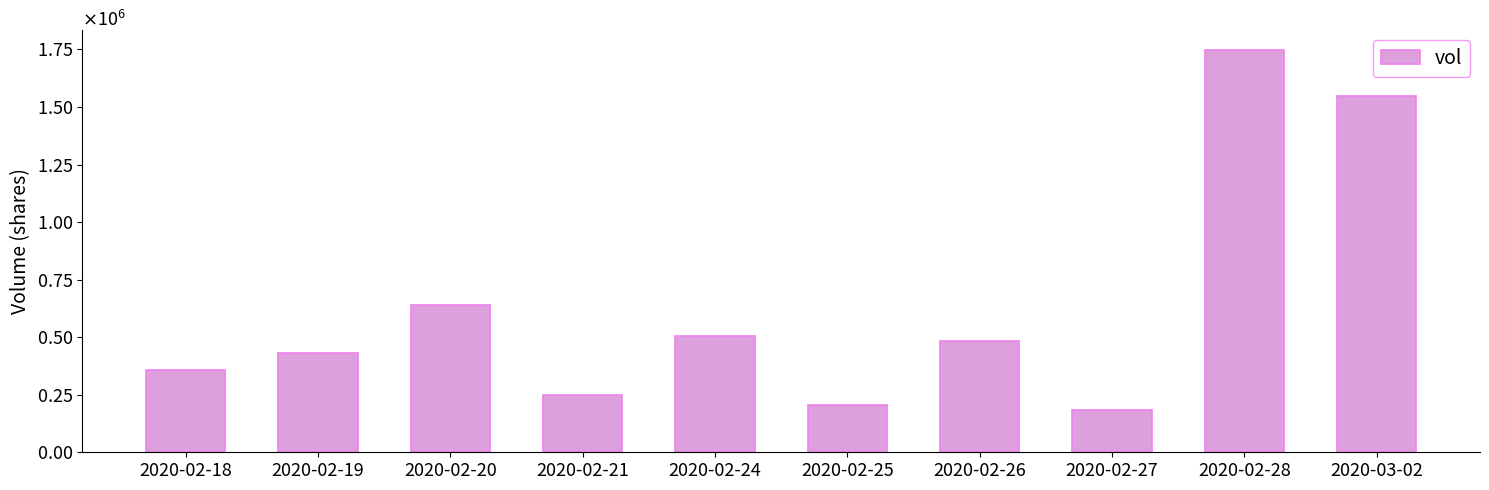

What is the ratio of the value at 2020-02-28 to the value at 2020-02-24?

3.4